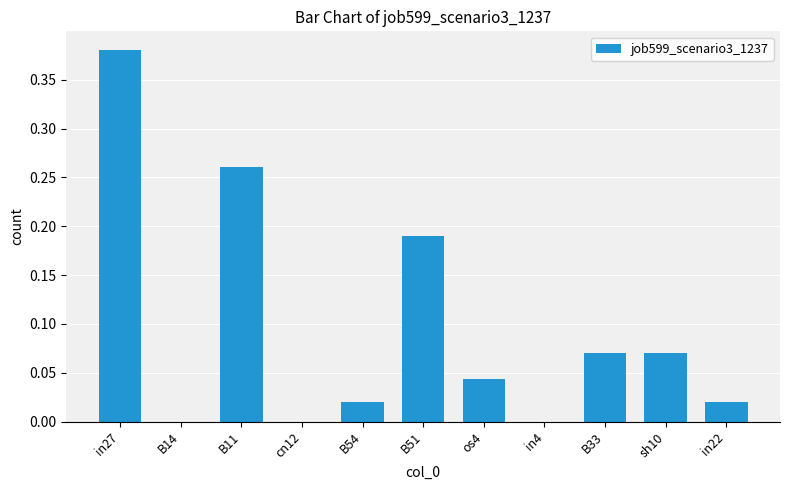

How many categories are shown in the chart?

11